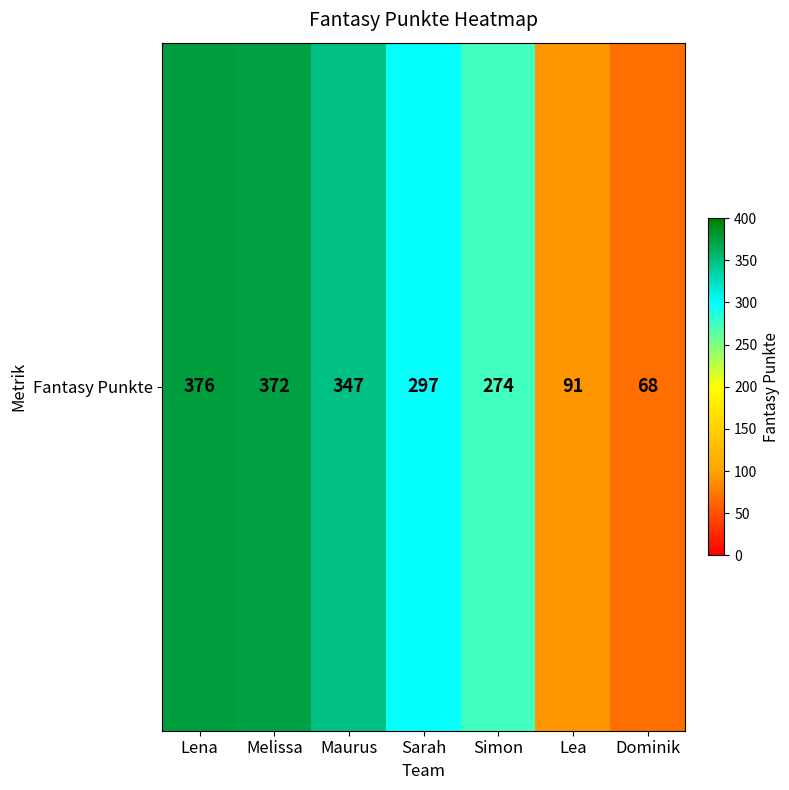

The chart shows a value of 274 at Simon. True or false?

True